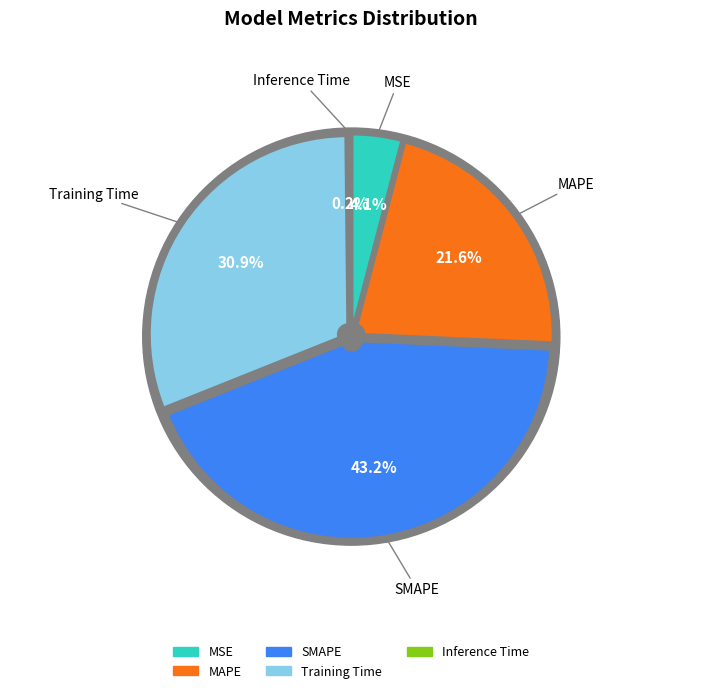

Does Inference Time represent more than half of the total?

No